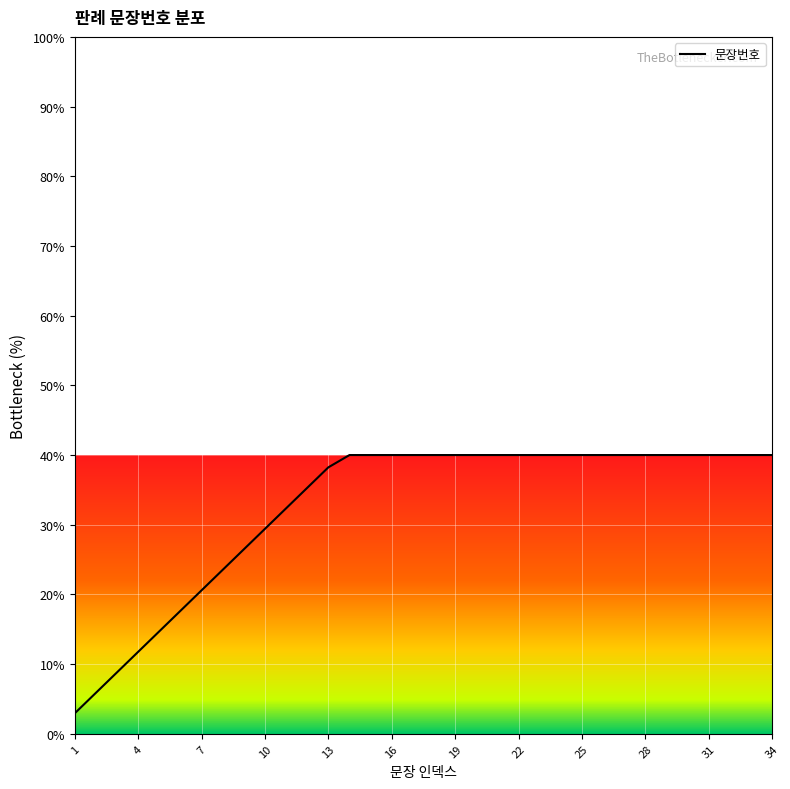

What is the difference between the maximum and minimum values?

37.1